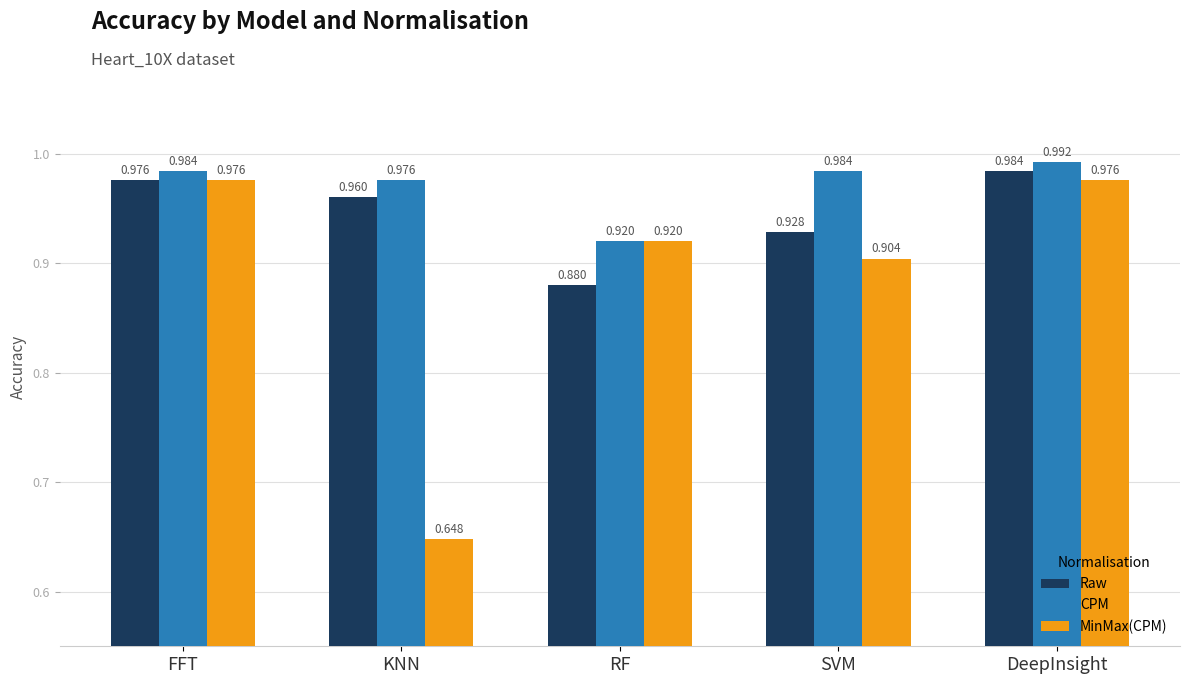

Rank the series by their maximum value, from highest to lowest.

CPM, Raw, MinMax(CPM)